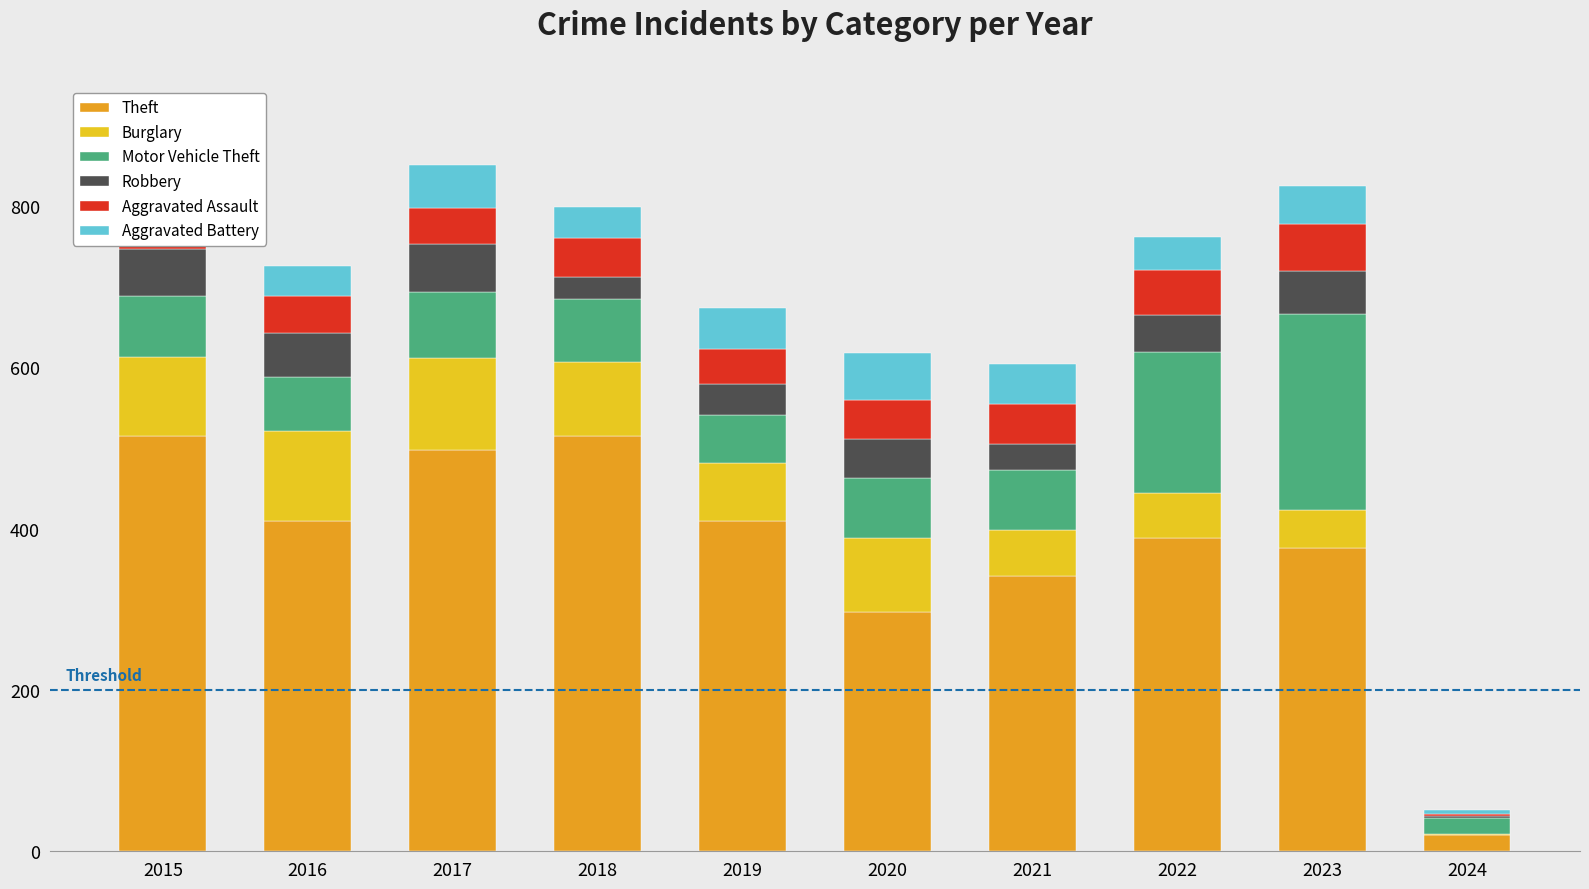

What is the total value across all series at 2023?

825